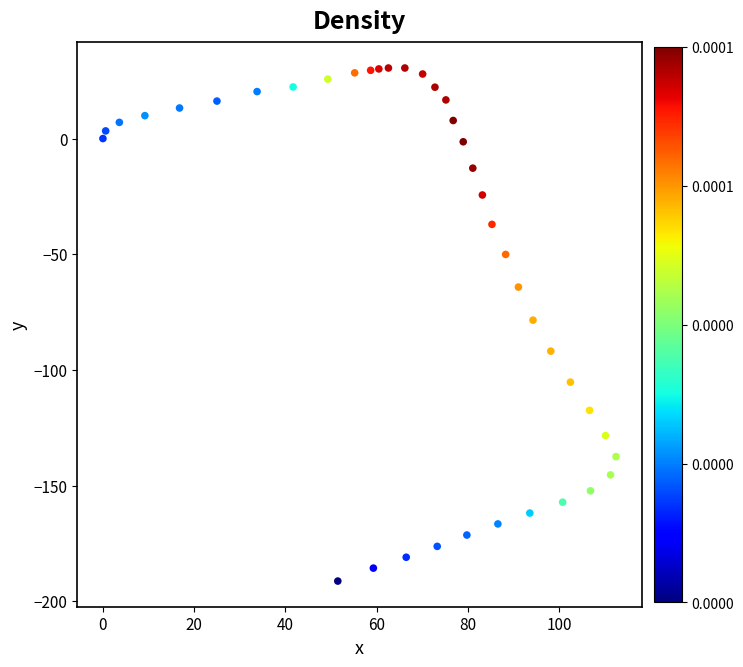

What is the range of X values (max minus min)?

112.5